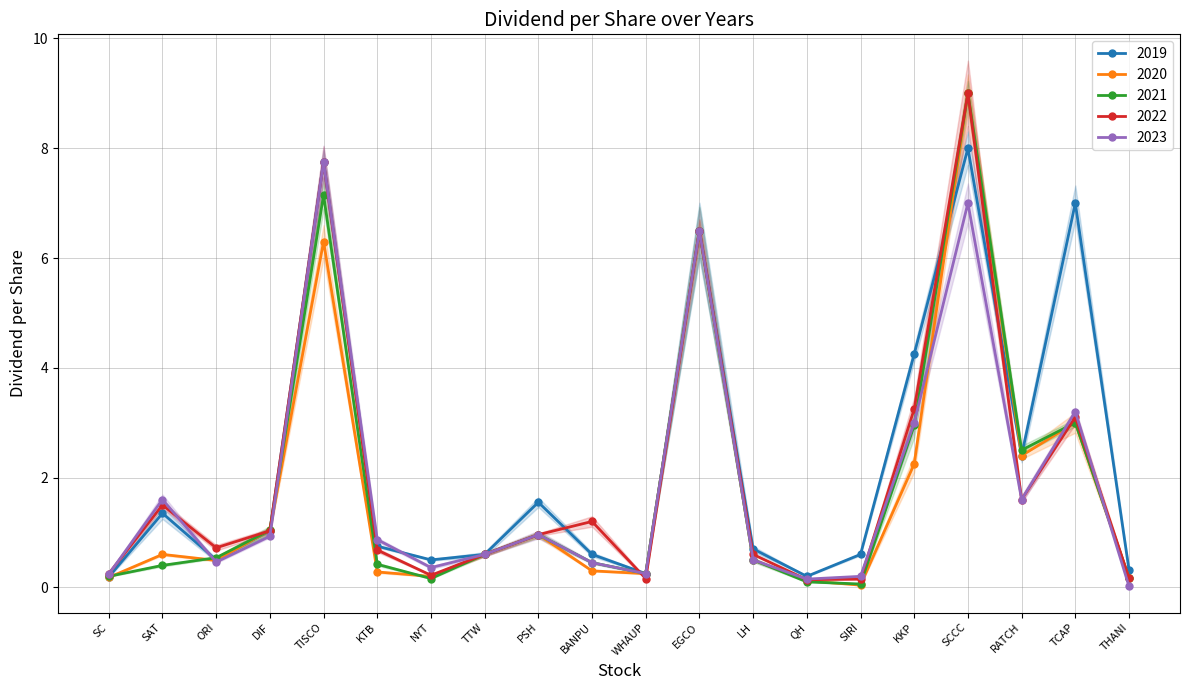

What is the average value of the 2019 series?

2.3